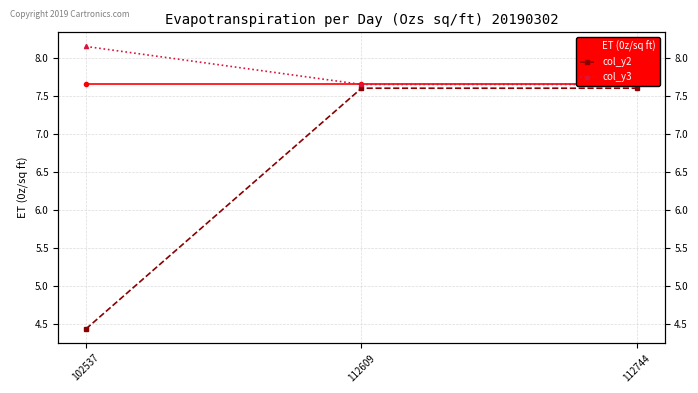

What is the value of the ET (0z/sq ft) point at the 1st from the left?

7.7